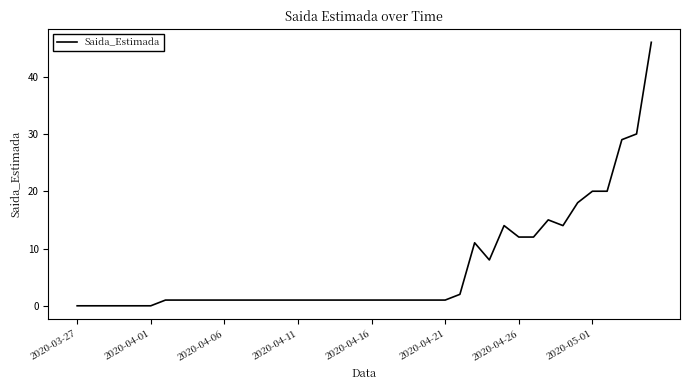

What is the difference between the maximum and minimum values?

46